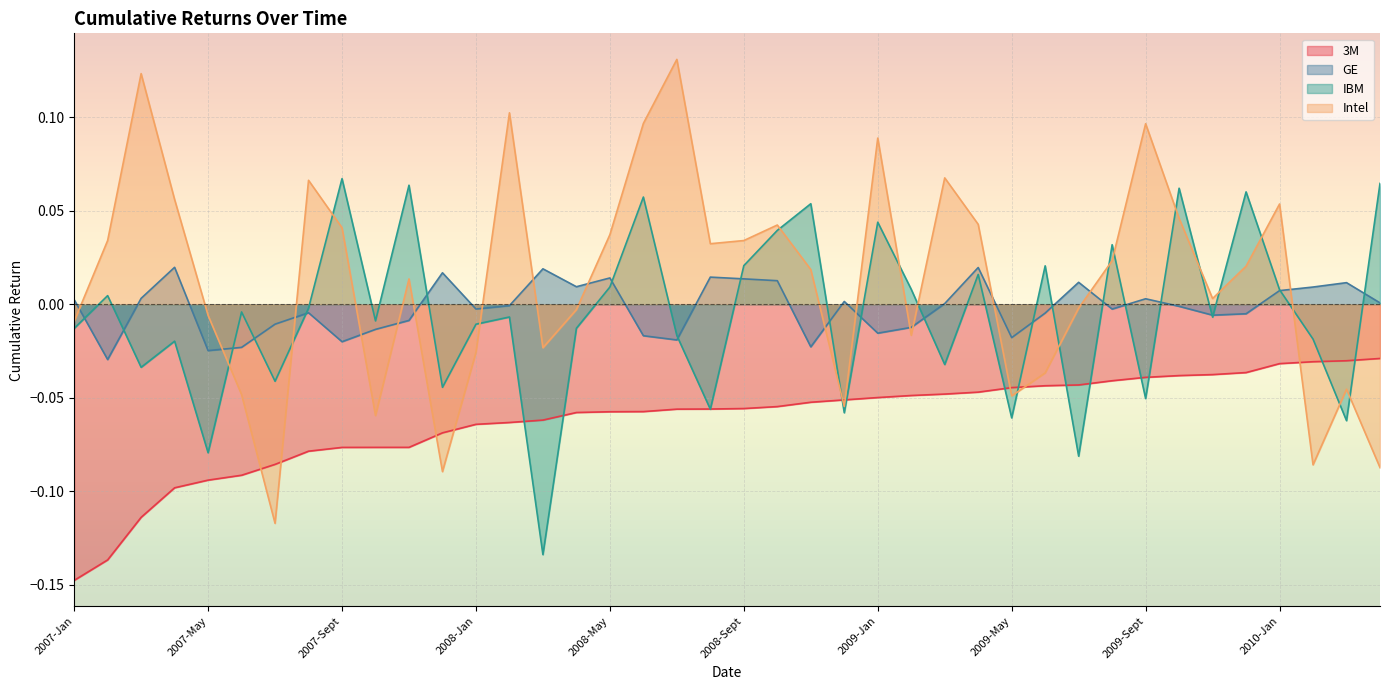

At which category does IBM reach its first local valley?

2007-Mar